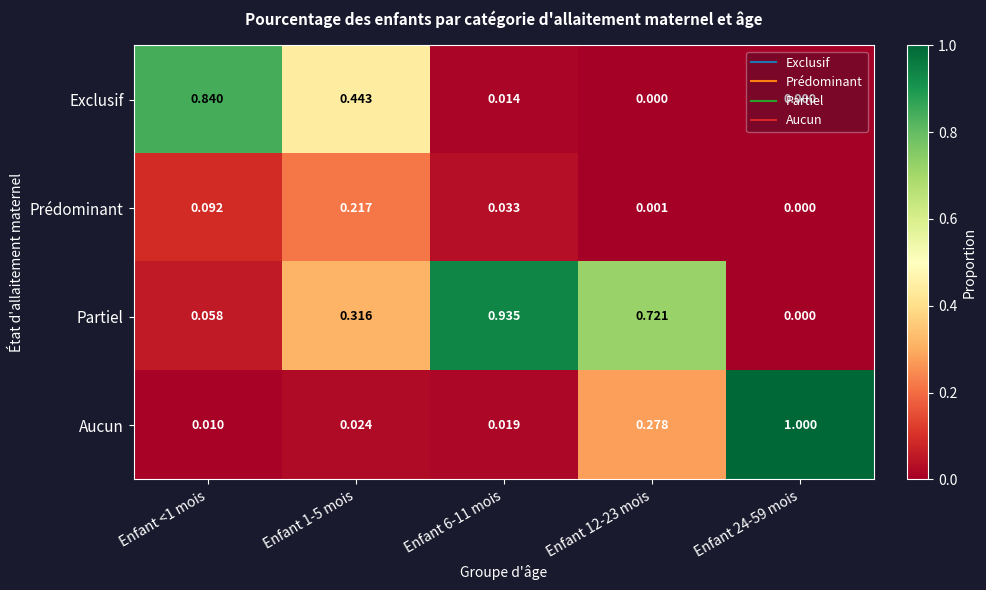

Count the number of categories in the chart.

5